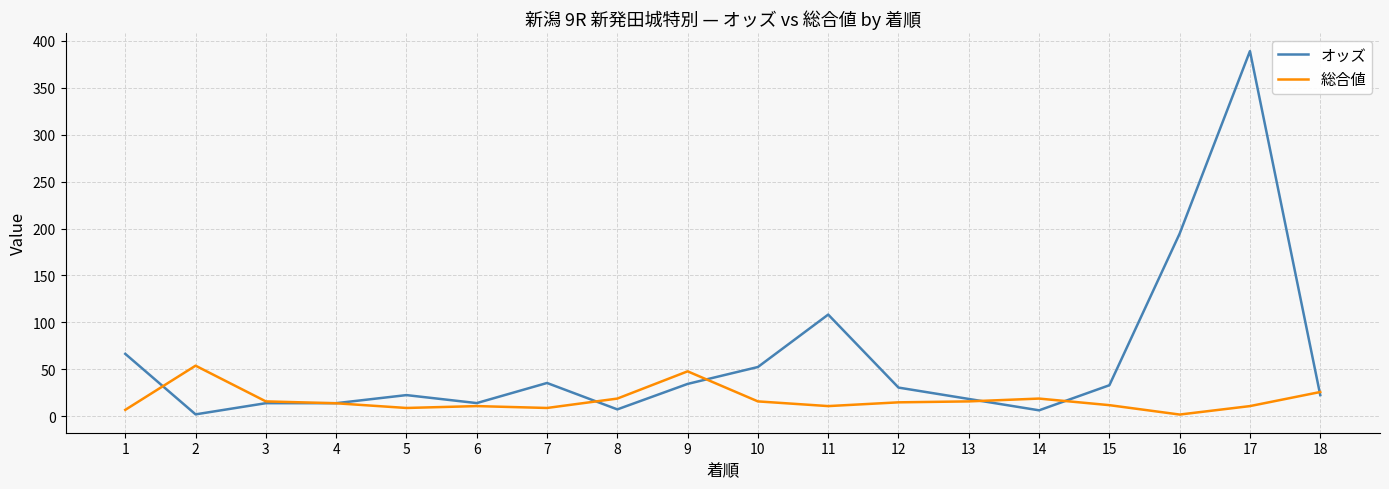

What is the difference between the maximum and minimum values in the 総合値 series?

52.0